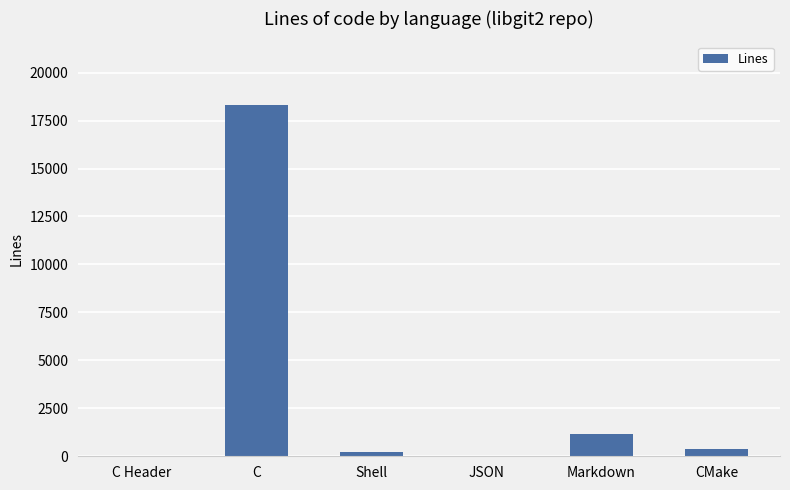

At which category does the chart reach its peak across all series?

C